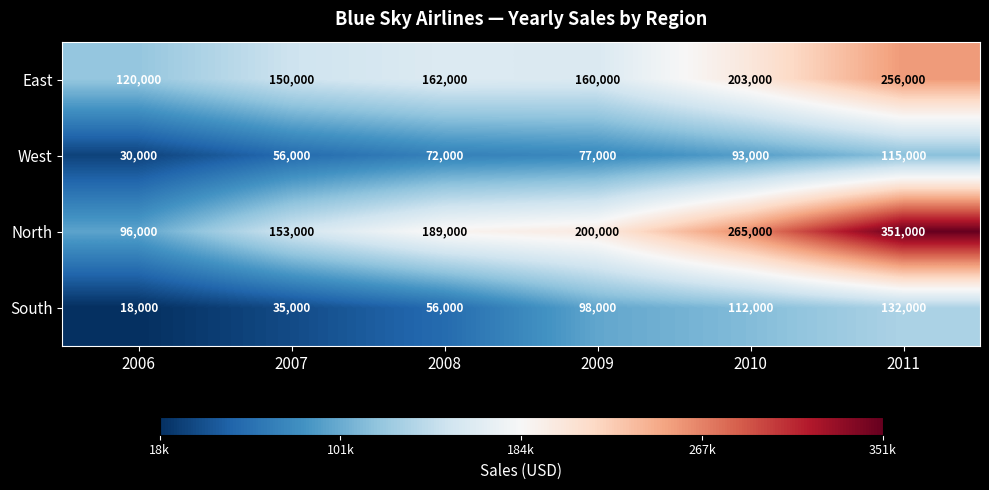

Rank the series by their maximum value, from highest to lowest.

North, East, South, West